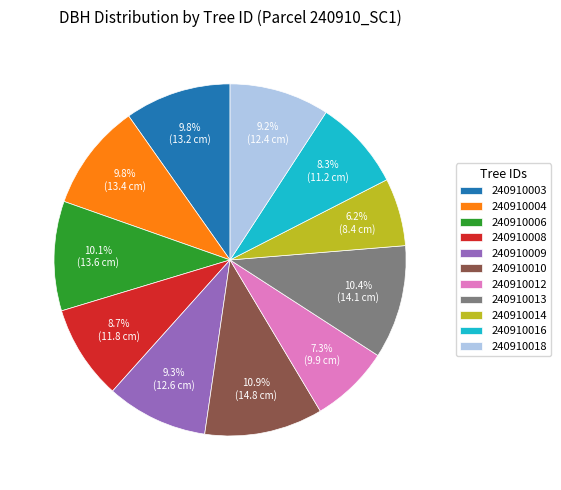

To the nearest percent, what is the combined percentage of 240910003 and 240910010?

21%